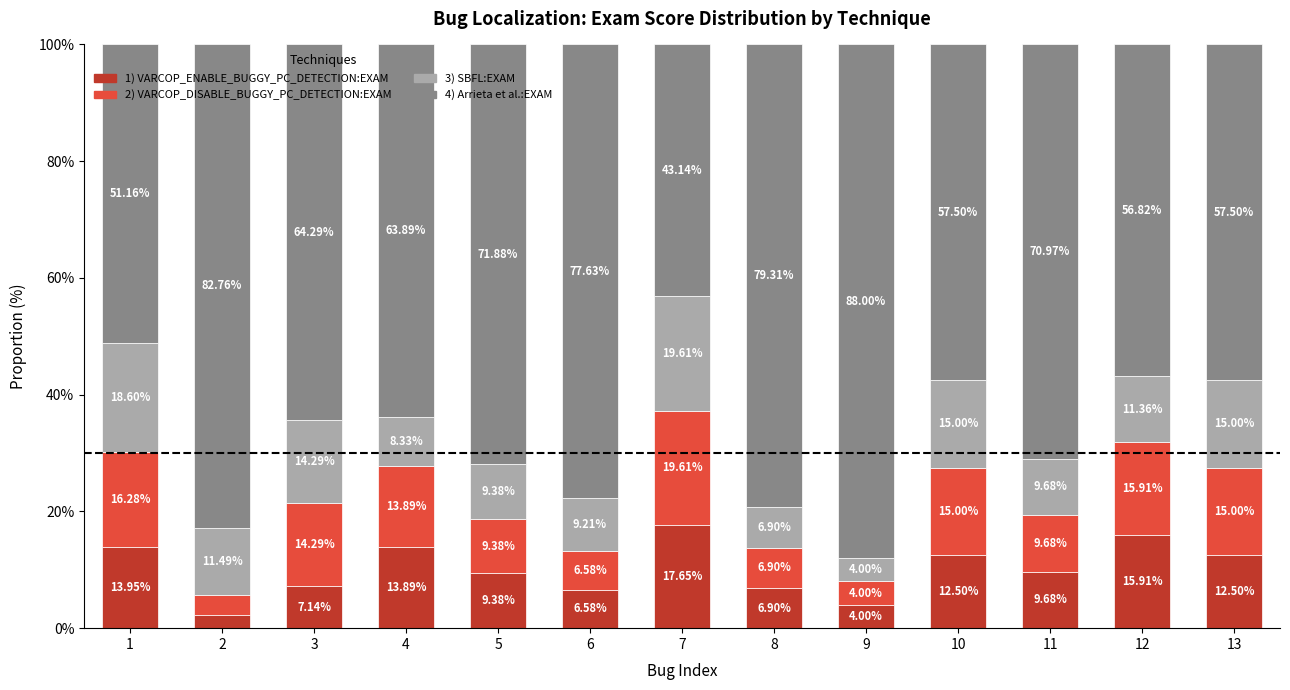

What is the total value across all series at 5?

100.0